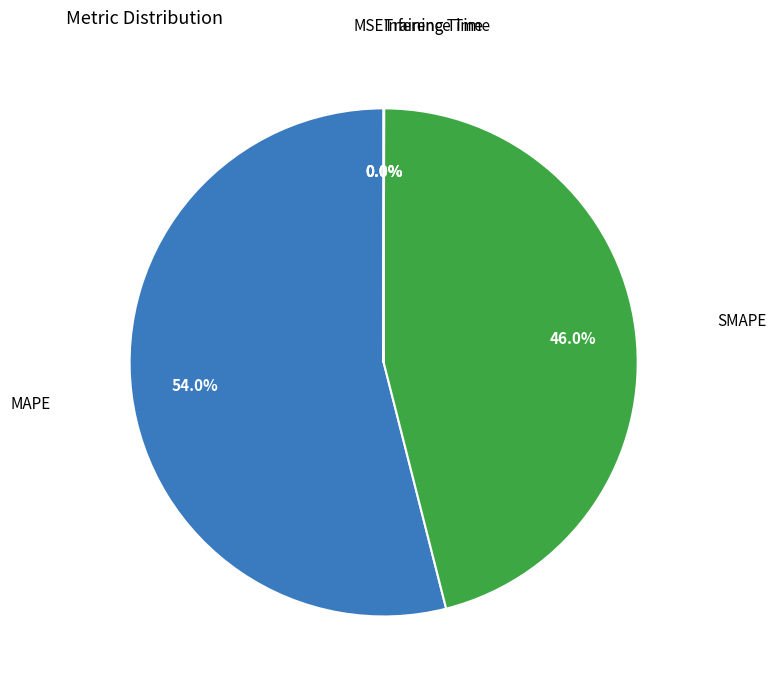

Is there a majority slice in this chart?

Yes